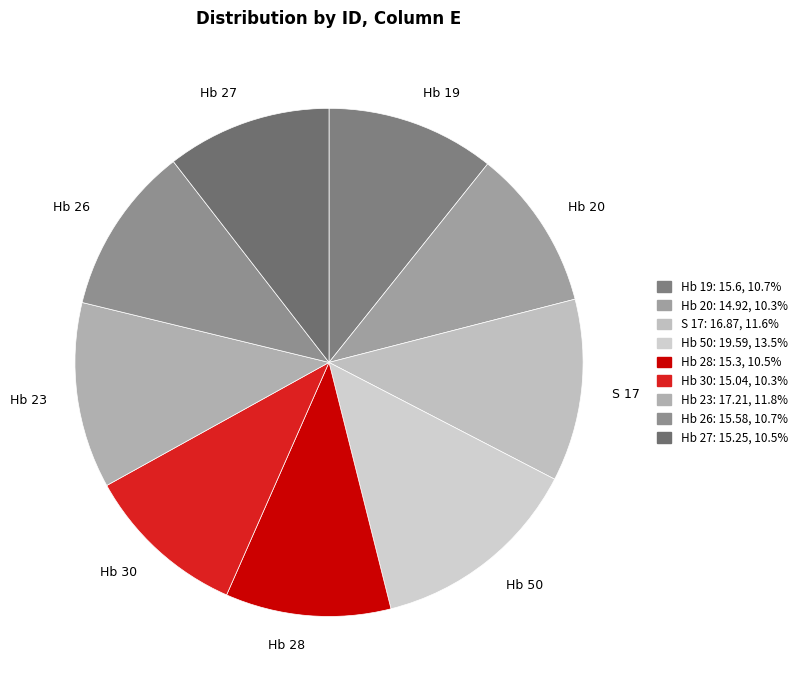

Combined, do Hb 19 and Hb 28 account for over 50%?

No